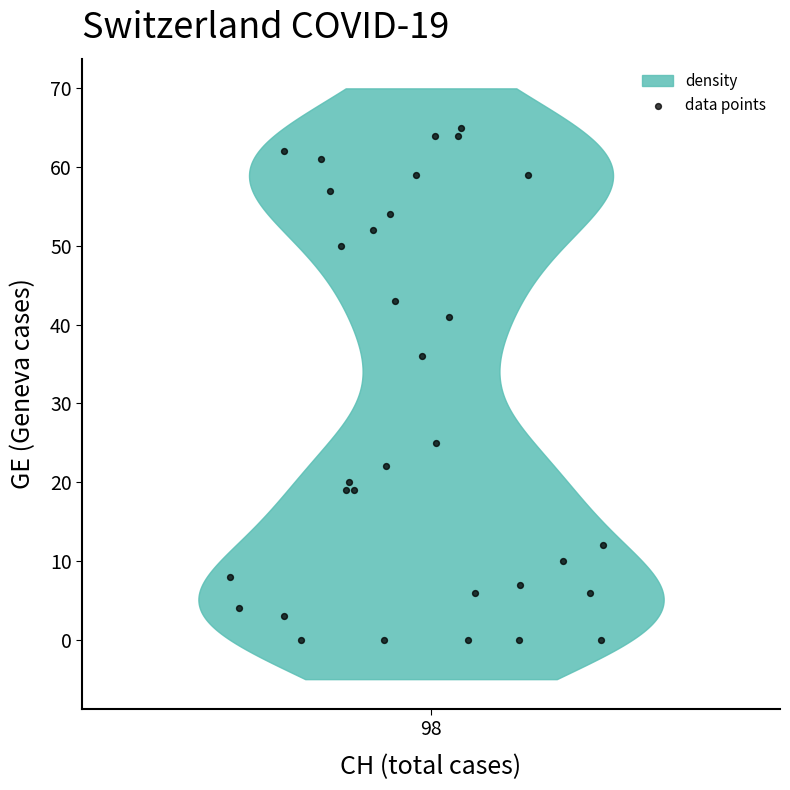

What Y value in the scatter plot is closest to 32?

36